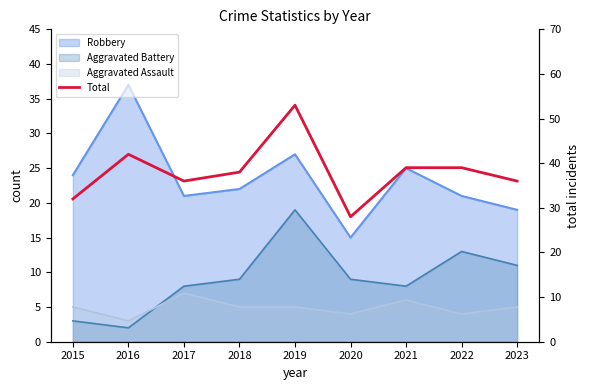

List the labels in order of value, largest first.

2019, 2016, 2021, 2022, 2018, 2017, 2023, 2015, 2020